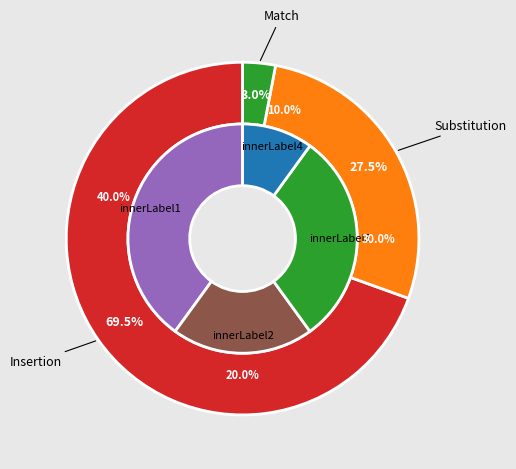

To the nearest percent, what portion does Insertion represent?

70%